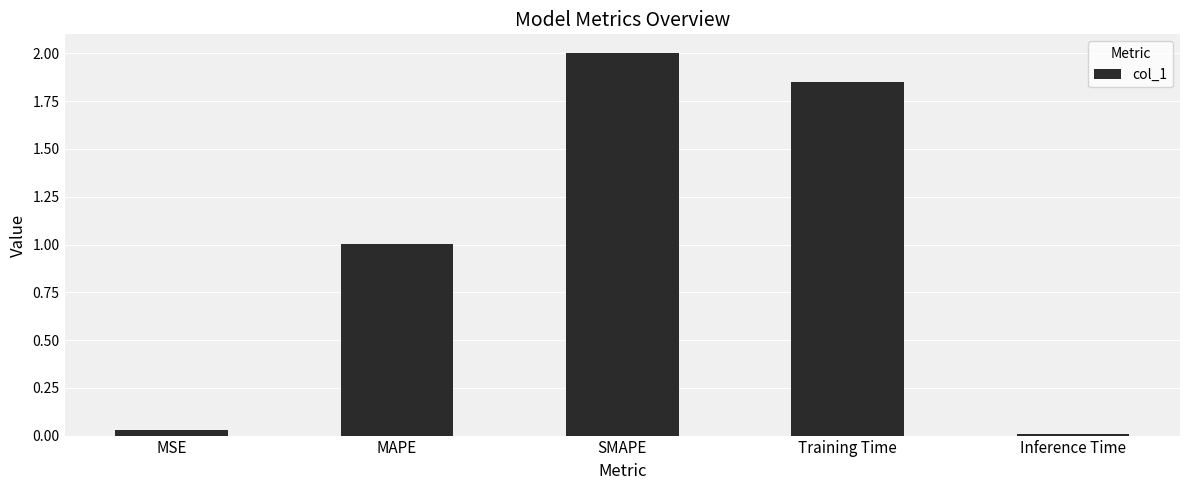

True or false: the data shows 1.0 at MAPE.

True